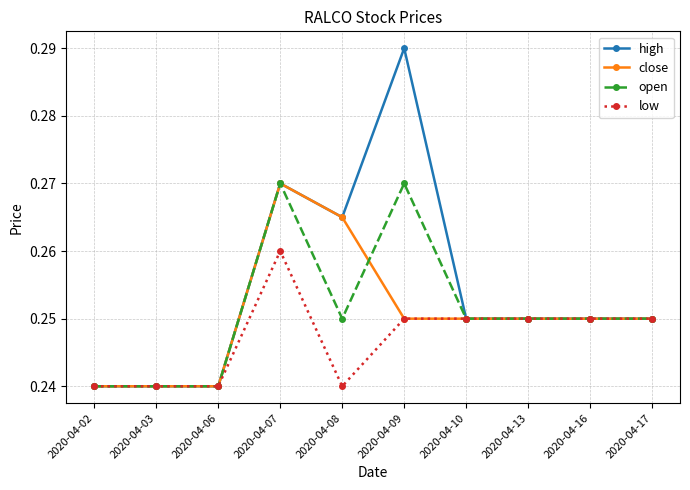

What is the sum of all high values?

2.5